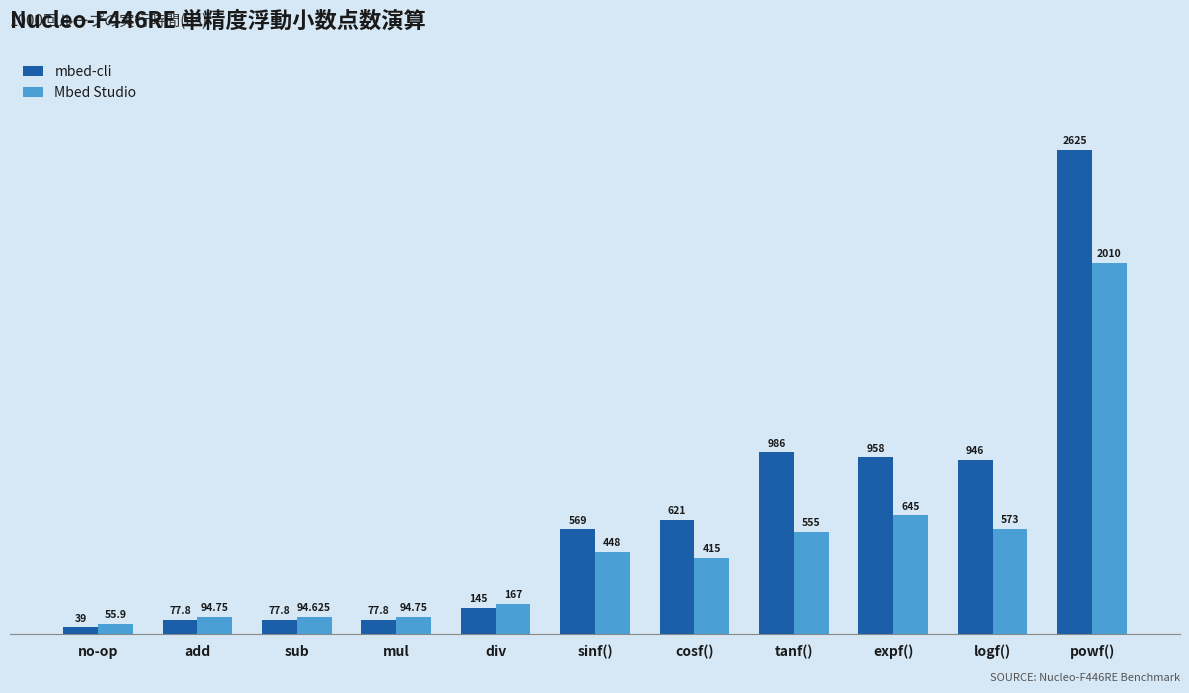

What is the greatest value displayed?

2625.0